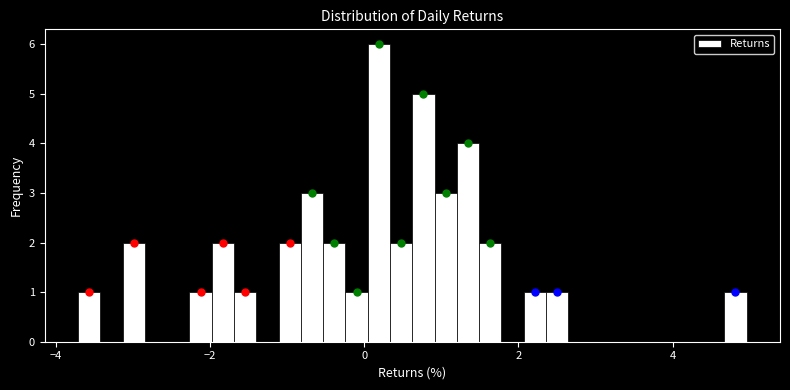

Around what value on the x-axis is the tallest bar? Give the approximate position of its centre, as read against the axis.

0.2